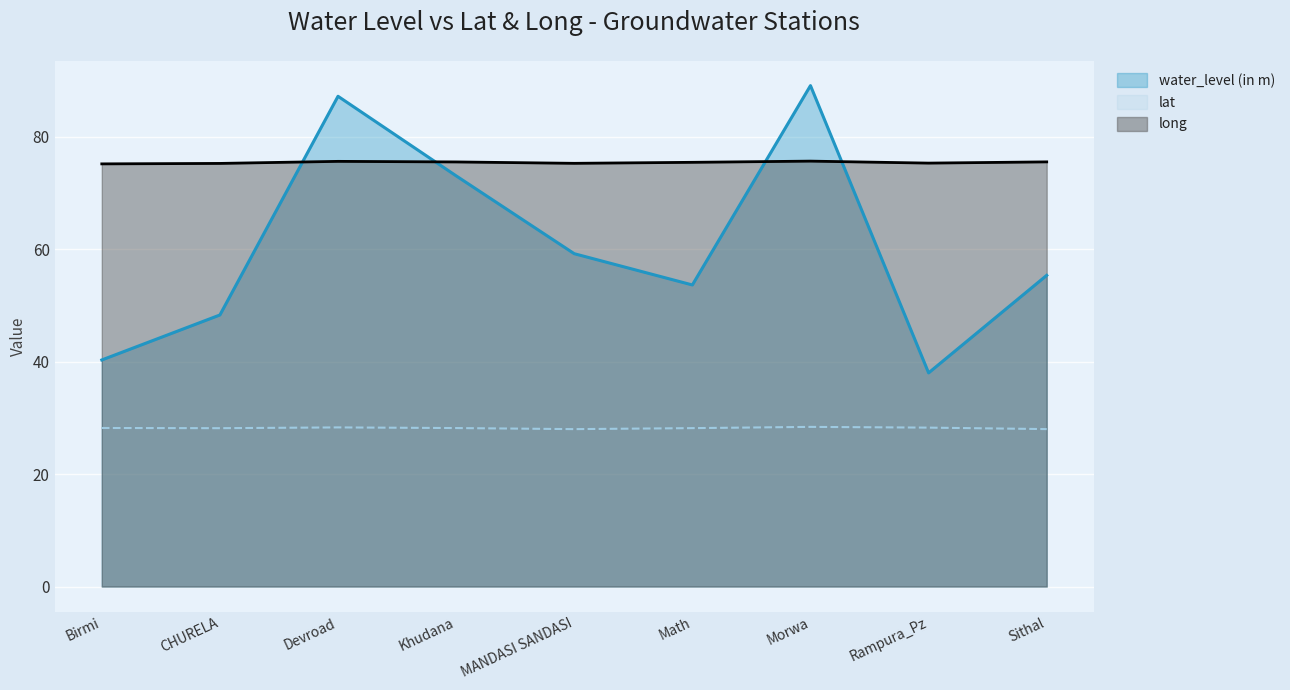

What is the label of the 2nd point from the left?

CHURELA